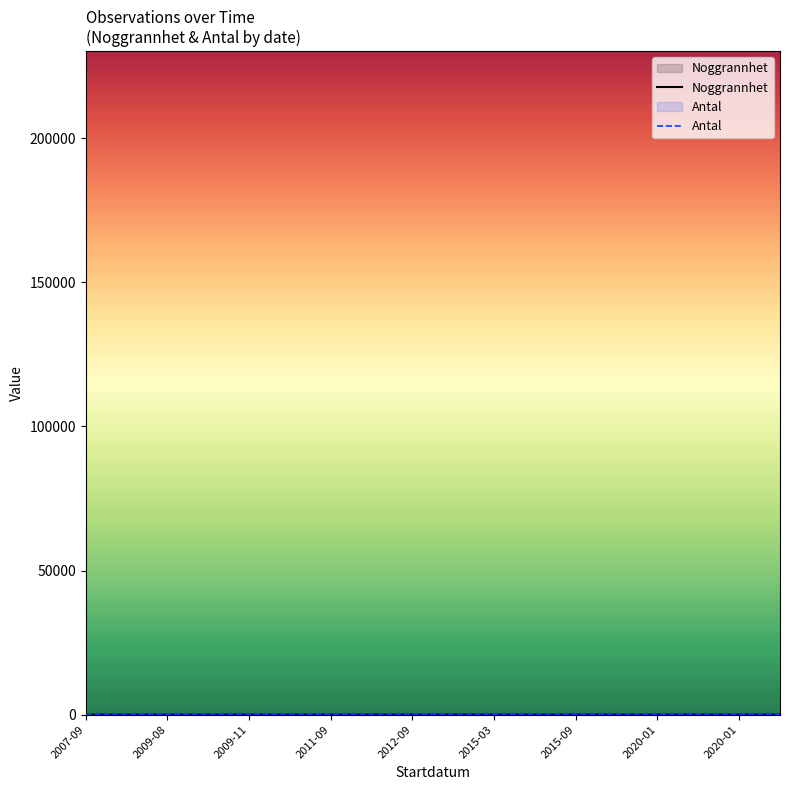

How many lines are shown in the chart?

2